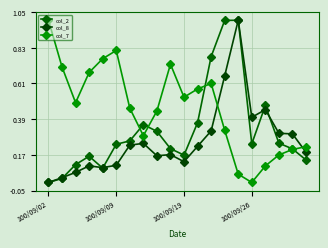

How many lines are shown in the chart?

3